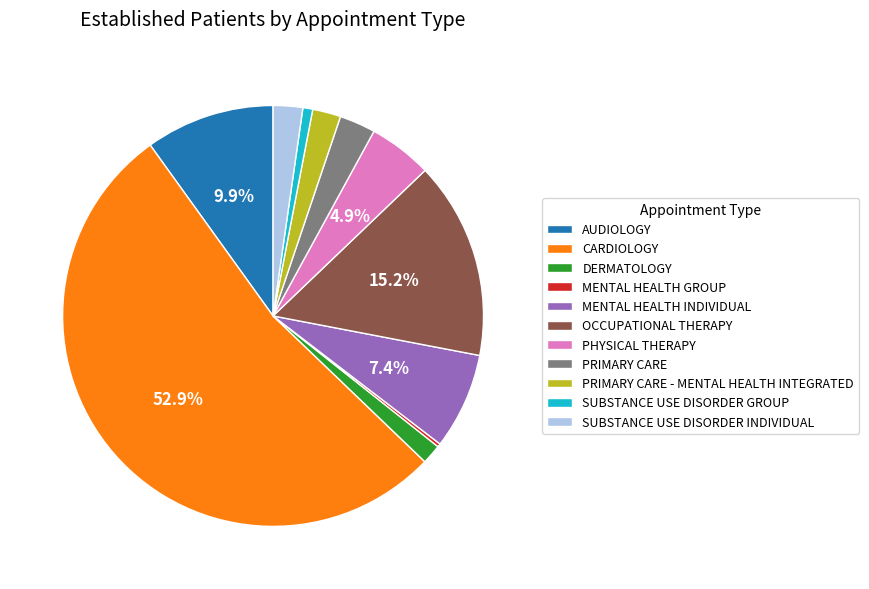

Which has a higher value, AUDIOLOGY or SUBSTANCE USE DISORDER INDIVIDUAL?

AUDIOLOGY